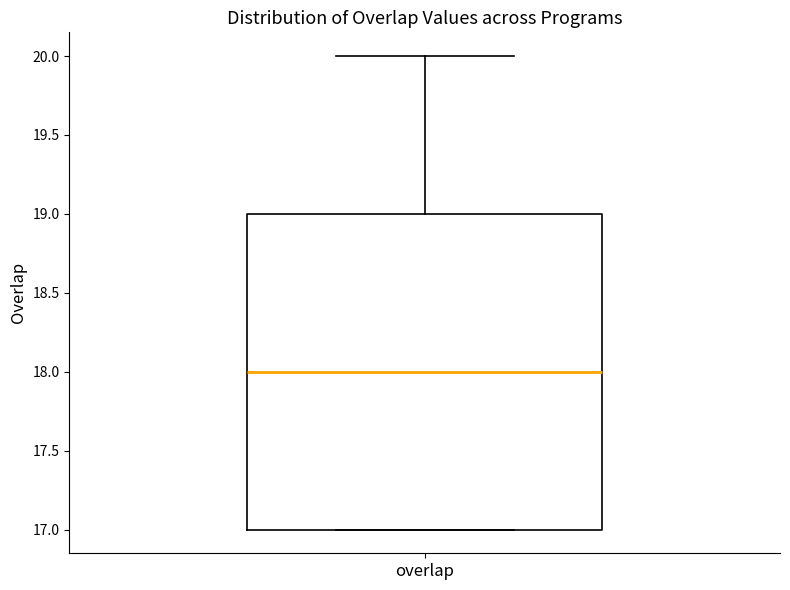

Transcribe this box plot: give where the median line is, the range the box spans, and where the two whiskers end, as read against the y-axis. The values are not printed on the chart, so give them approximately, as read against the axis.

median 18, box 17 to 19, whiskers 17 to 20